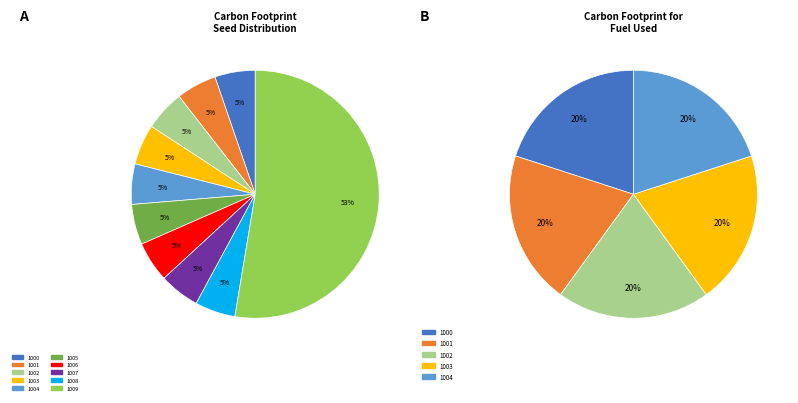

To the nearest percent, what percentage of the pie is 1003?

5%